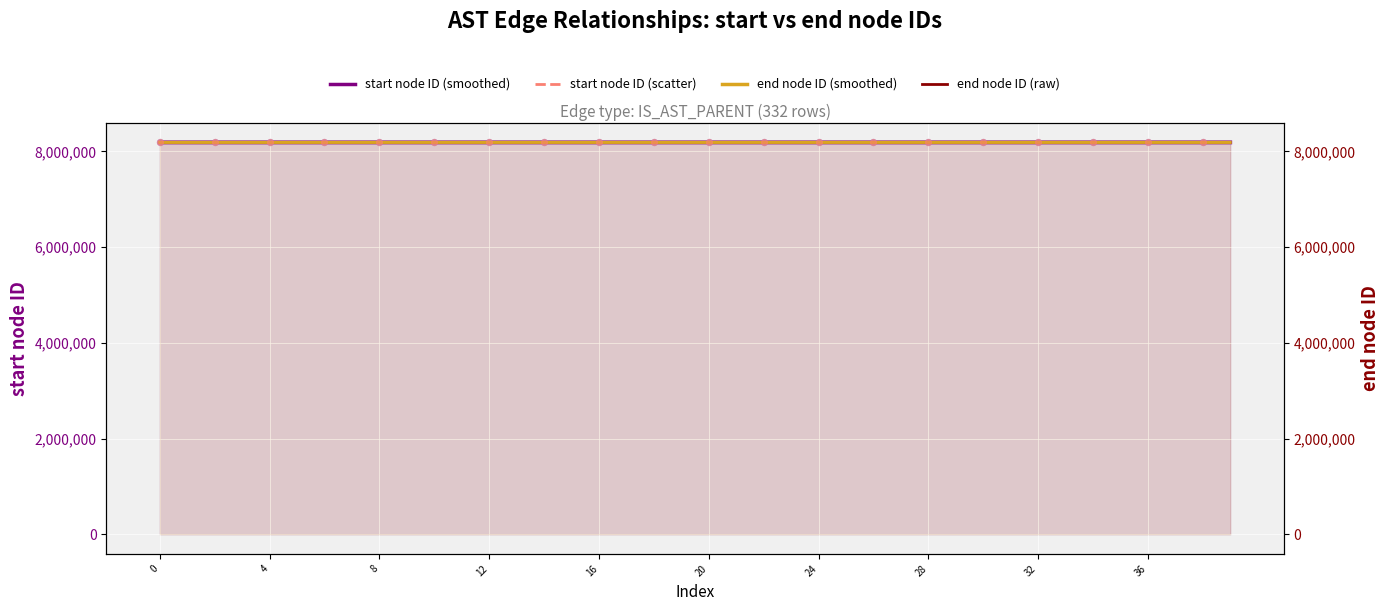

What is the change in value from 36 to 10?

-4